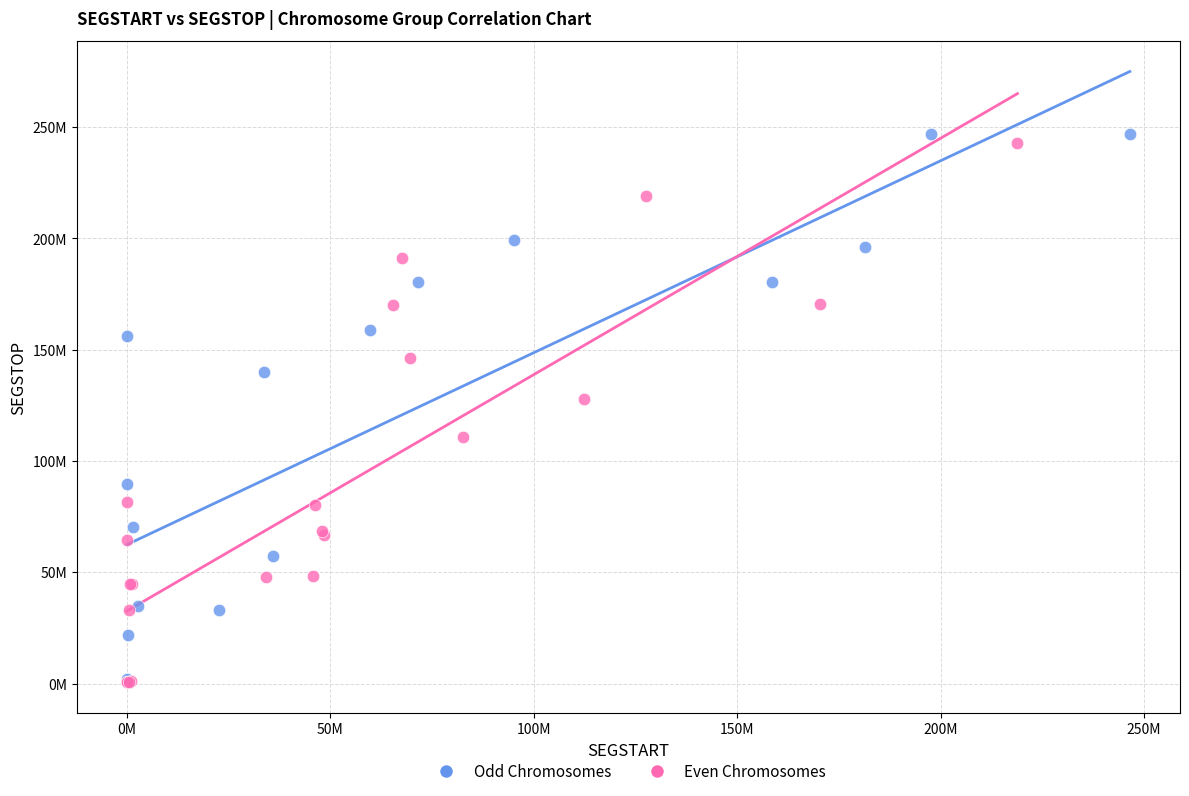

Which series contains the highest Y value?

Odd Chromosomes